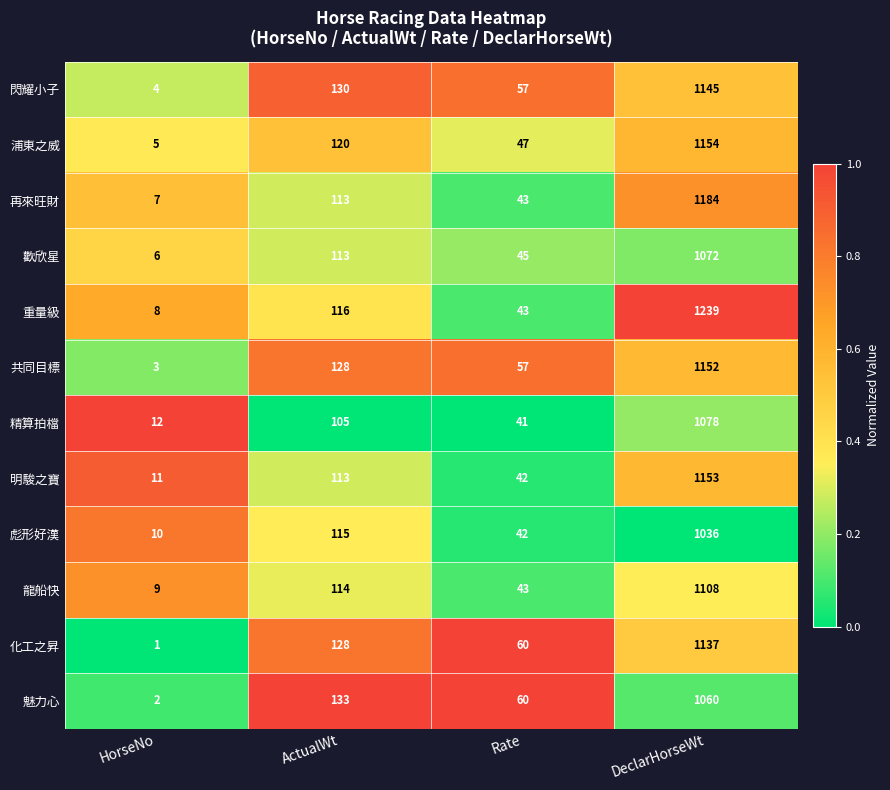

Which category has the lowest value across all series?

HorseNo